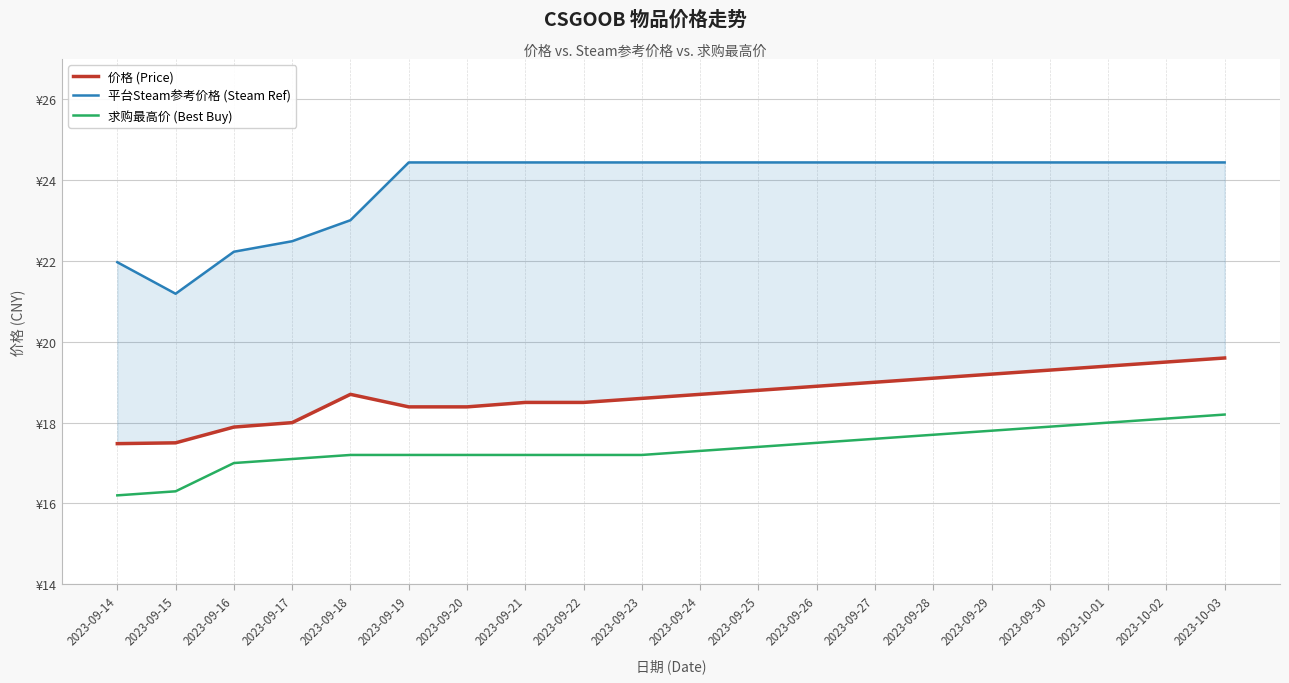

What is the minimum value for 求购最高价 (Best Buy)?

16.2